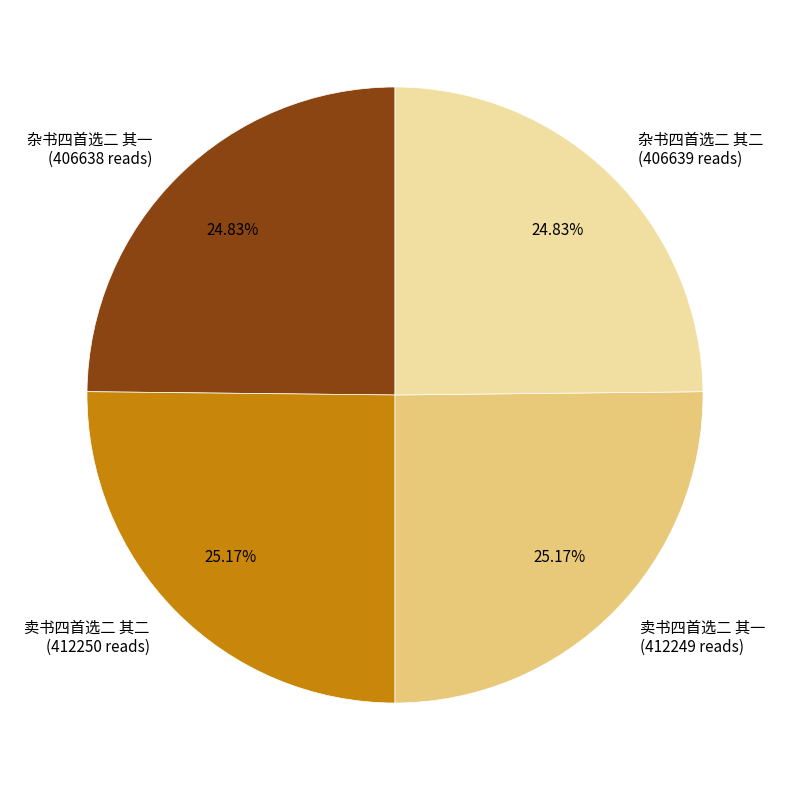

Combined, what portion of the pie is 卖书四首选二 其二 and 杂书四首选二 其二?

50.0%